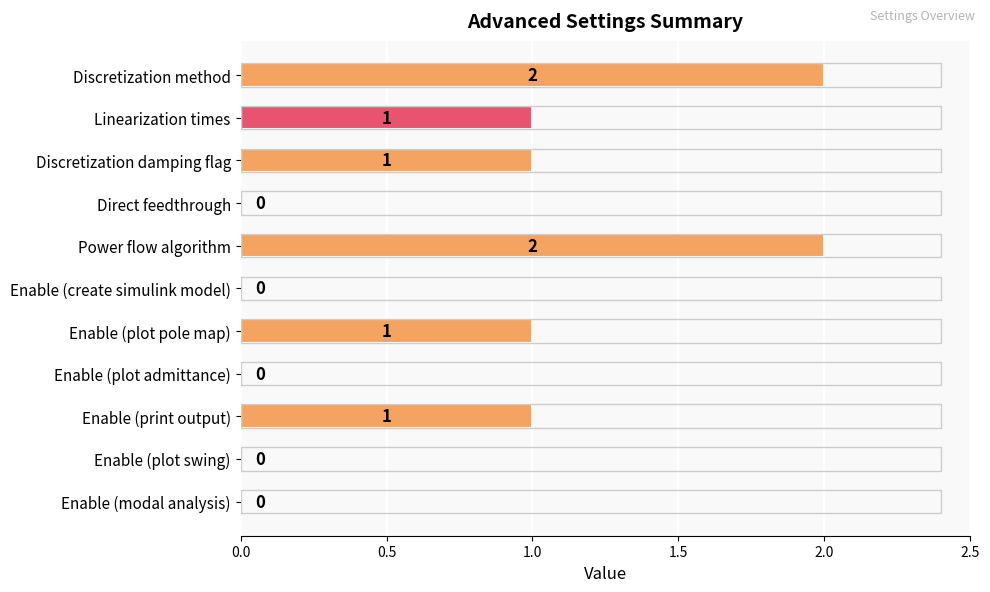

Between Discretization damping flag and Power flow algorithm, which is larger?

Power flow algorithm